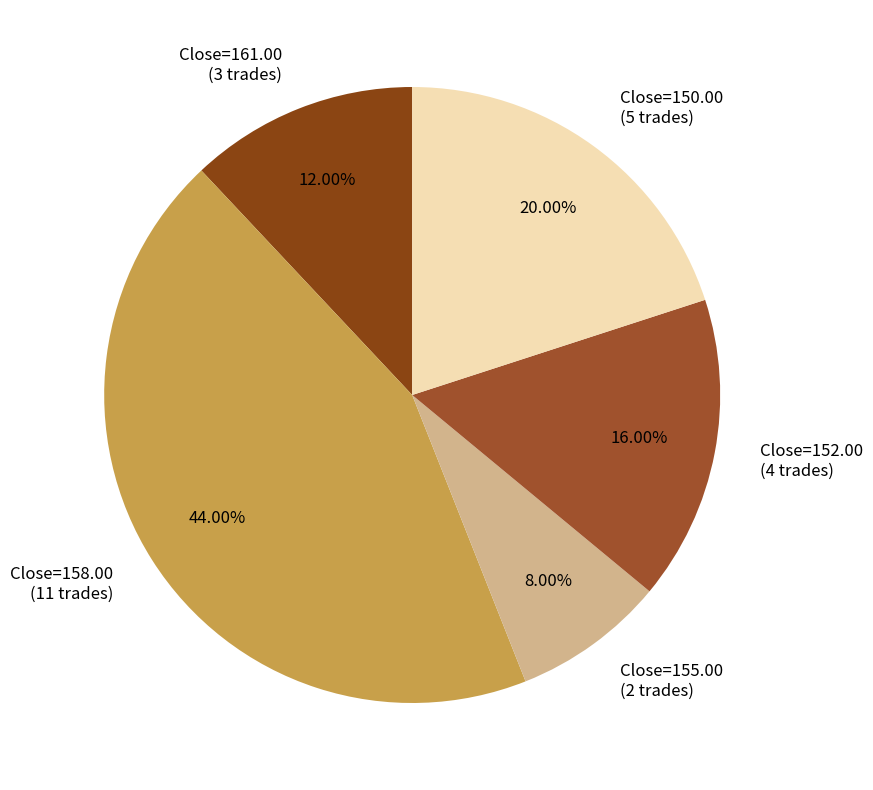

Is the sum of Close=161.00 (3 trades) and Close=152.00 (4 trades) greater than half?

No